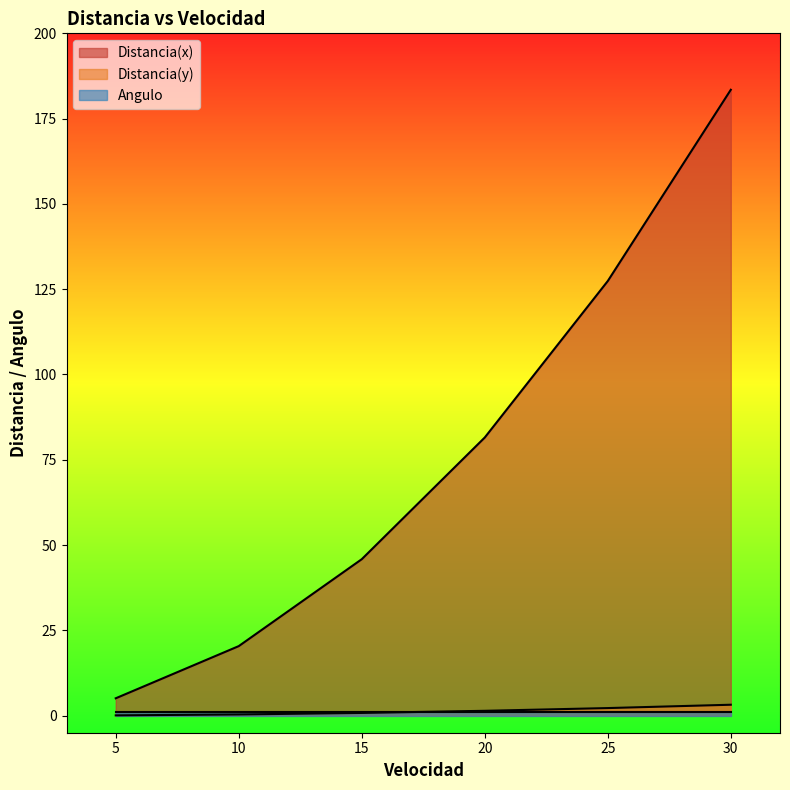

At which category is the sum across all series the highest?

30